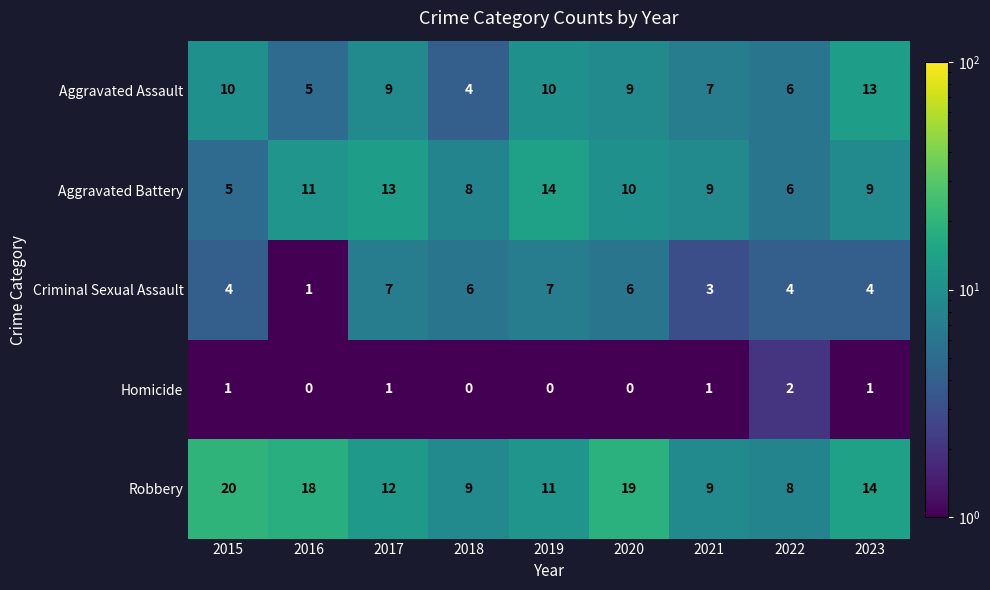

What is the difference between the maximum and minimum values in the Aggravated Assault series?

9